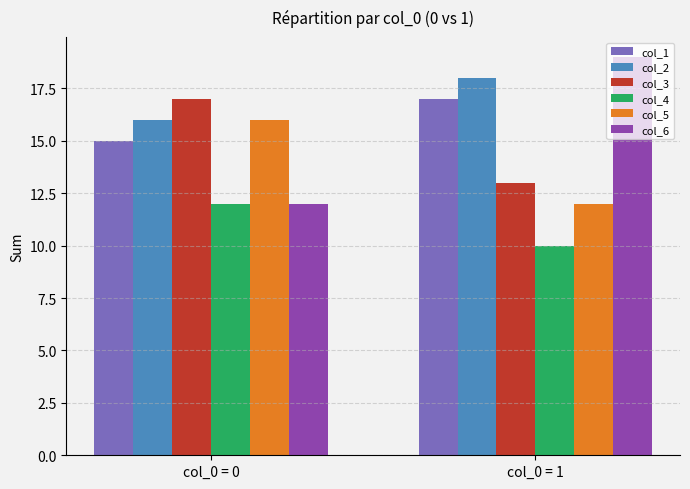

What is the approximate value of col_3 at col_0 = 0?

17